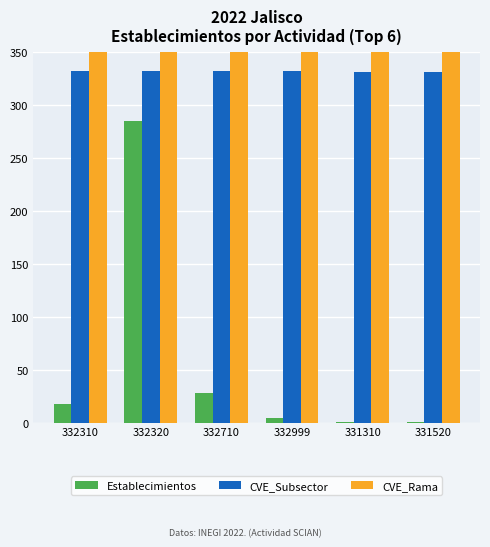

Reading left to right, list all the values displayed in this chart.

Establecimientos: 18	285	28	4	1	1
CVE_Subsector: 332	332	332	332	331	331
CVE_Rama: 3323	3323	3327	3329	3313	3315